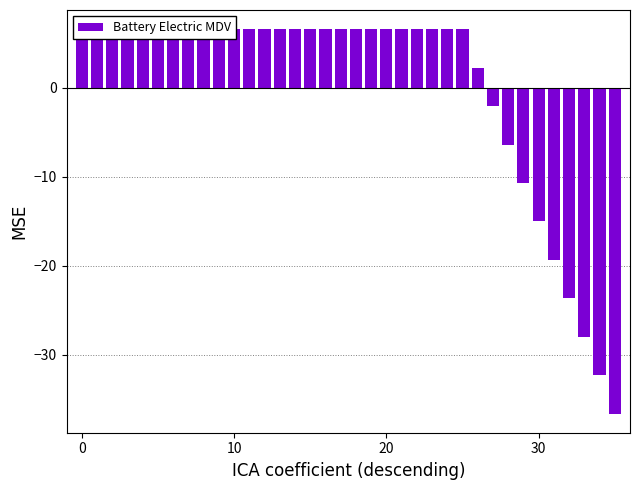

Reading left to right, what are all the values shown in this chart?

6.6	6.6	6.6	6.6	6.6	6.6	6.6	6.6	6.6	6.6	6.6	6.6	6.6	6.6	6.6	6.6	6.6	6.6	6.6	6.6	6.6	6.6	6.6	6.6	6.6	6.6	2.3	-2.0	-6.4	-10.7	-15.0	-19.3	-23.6	-28.0	-32.3	-36.6